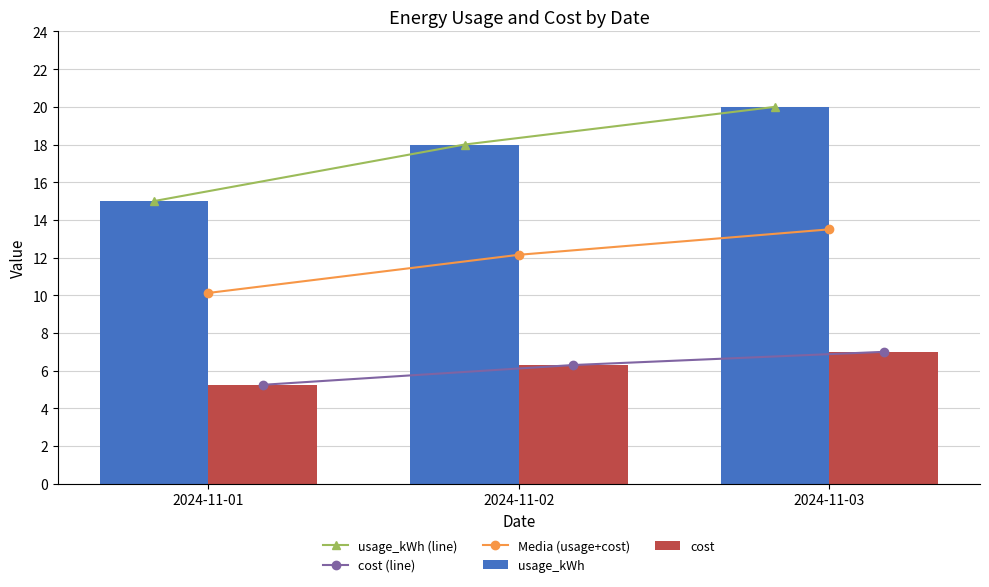

What are all the series names shown in the legend?

usage_kWh (line), cost (line), Media (usage+cost), usage_kWh, cost